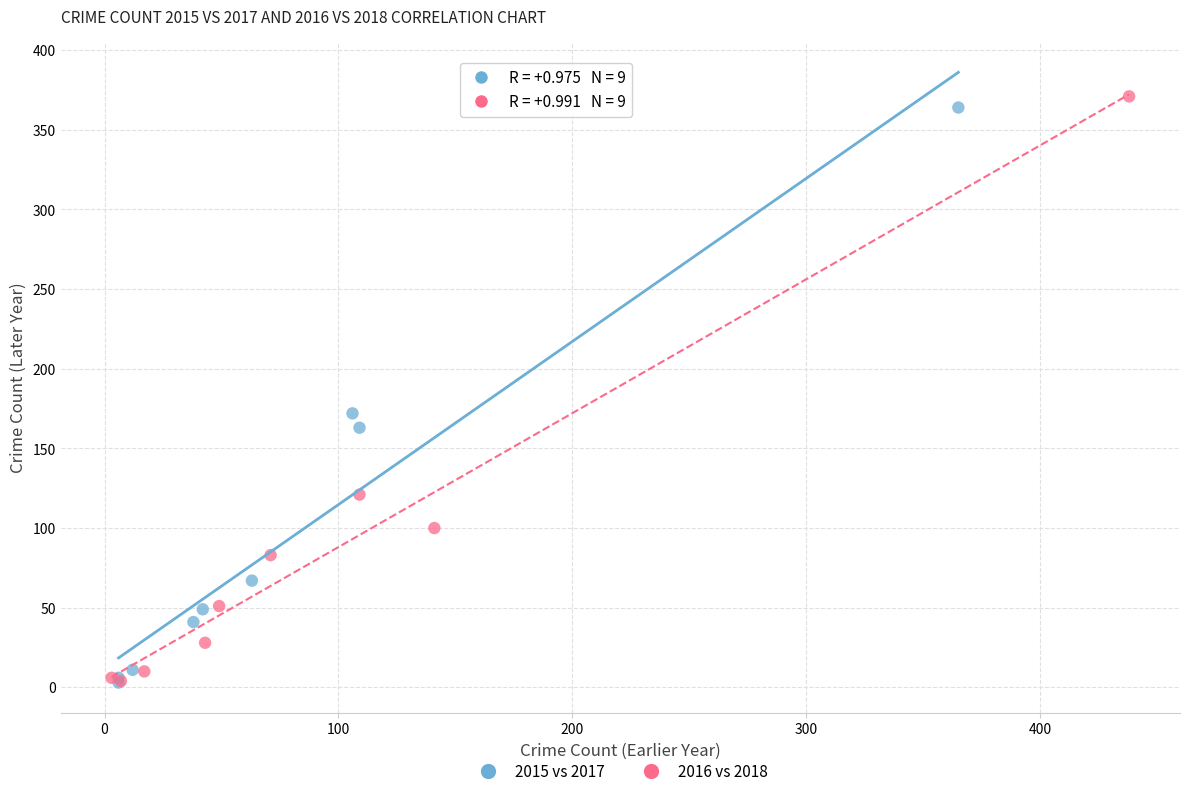

Which series has the largest Y range (max minus min)?

2016 vs 2018